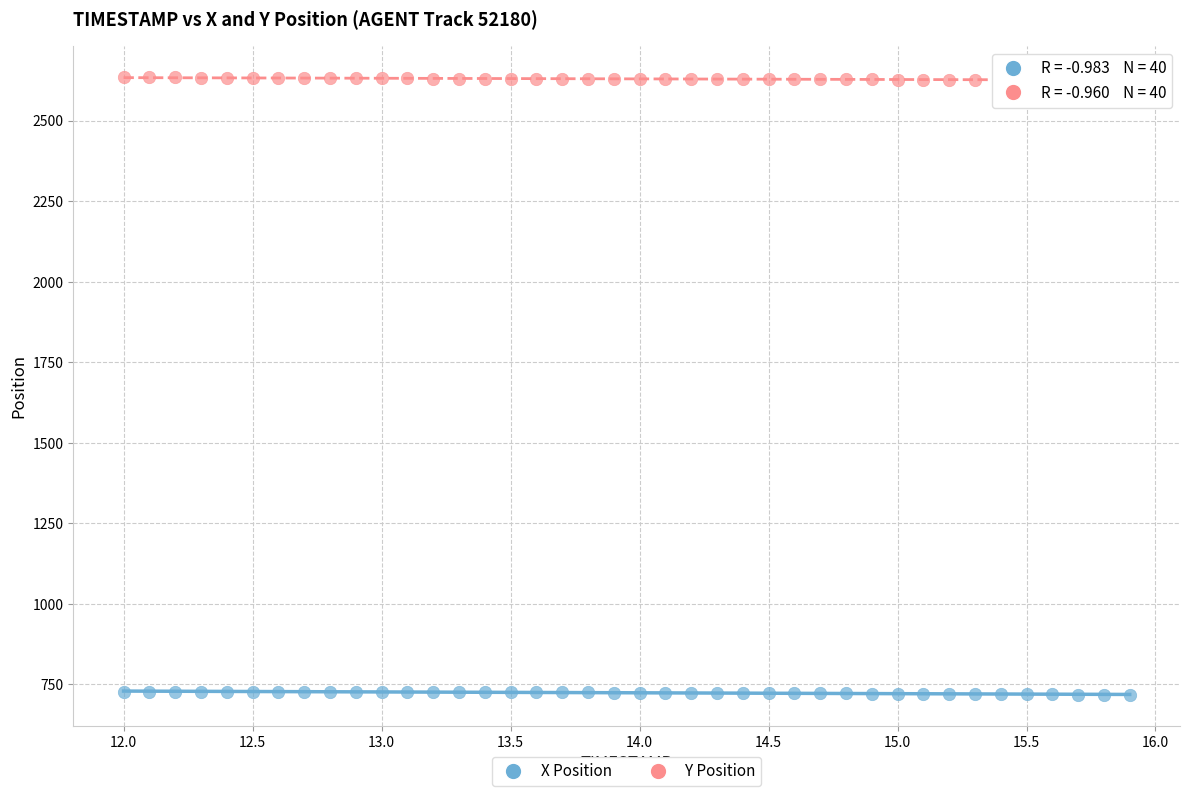

Across all data points, what is the range of X values (max minus min)?

3.9